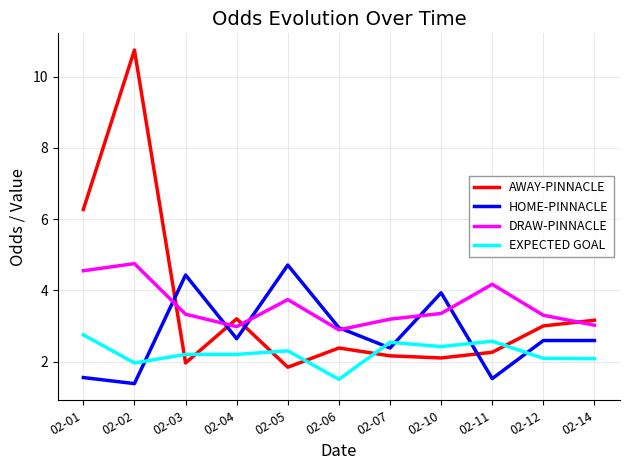

Which series has the widest spread of values?

AWAY-PINNACLE